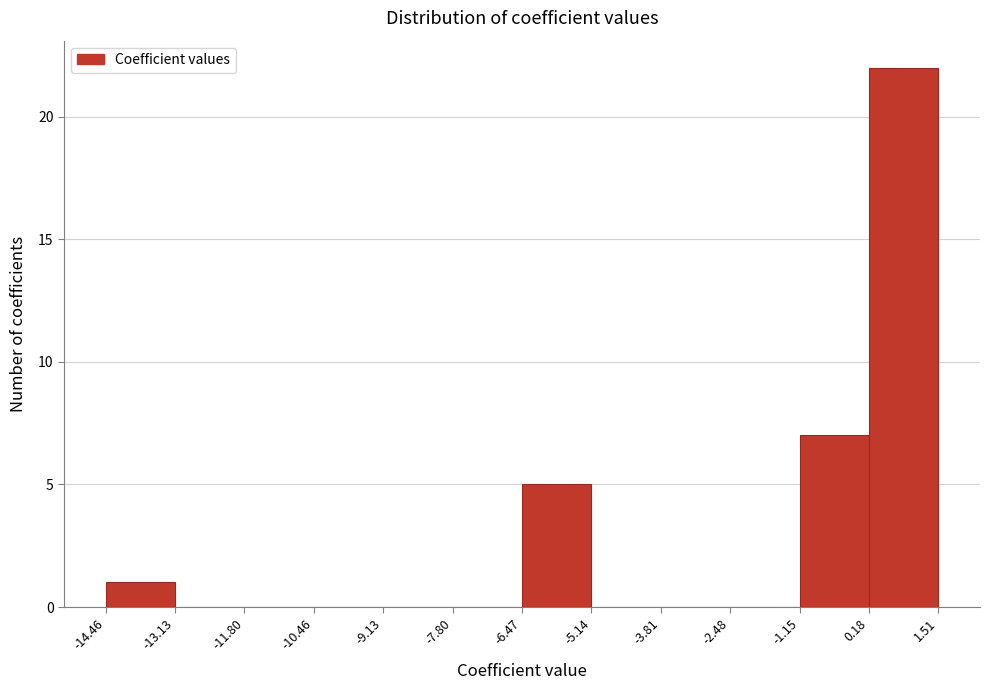

Reading left to right, transcribe this chart: for each bar, give the range it covers on the x-axis and its height. The values are not printed on the chart, so give them approximately, as read against the axis.

-14.46 to -13.13: 1
-13.13 to -11.80: 0
-11.80 to -10.46: 0
-10.46 to -9.13: 0
-9.13 to -7.80: 0
-7.80 to -6.47: 0
-6.47 to -5.14: 5
-5.14 to -3.81: 0
-3.81 to -2.48: 0
-2.48 to -1.15: 0
-1.15 to 0.18: 7
0.18 to 1.51: 22